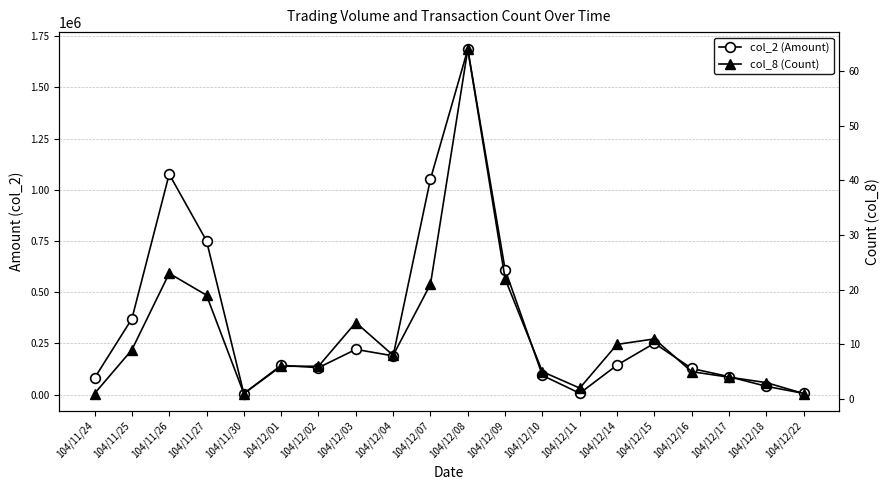

Which category has the lowest value in the col_8 (Count) series?

104/11/24